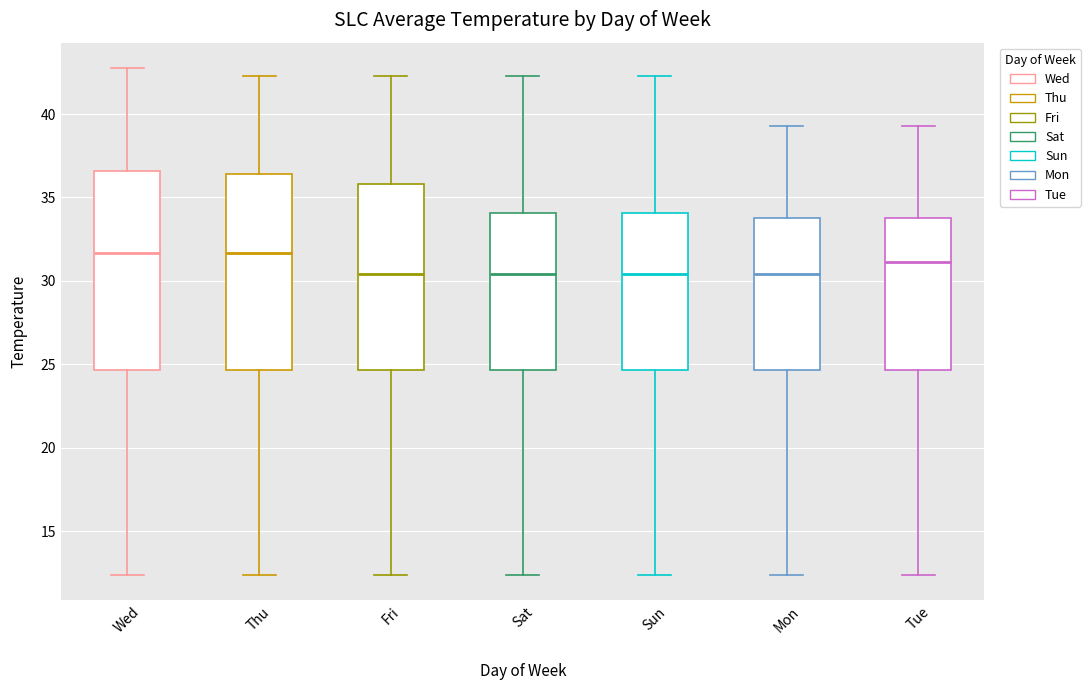

Reading left to right, read every box against the y-axis: the position of its median line, the range the box covers, and the ends of its whiskers. The values are not printed on the chart, so give them approximately, as read against the axis.

Wed: median 31.5, box 24.5 to 36.5, whiskers 12.5 to 43.0
Thu: median 31.5, box 24.5 to 36.5, whiskers 12.5 to 42.5
Fri: median 30.5, box 24.5 to 36.0, whiskers 12.5 to 42.5
Sat: median 30.5, box 24.5 to 34.0, whiskers 12.5 to 42.5
Sun: median 30.5, box 24.5 to 34.0, whiskers 12.5 to 42.5
Mon: median 30.5, box 24.5 to 34.0, whiskers 12.5 to 39.5
Tue: median 31.0, box 24.5 to 34.0, whiskers 12.5 to 39.5